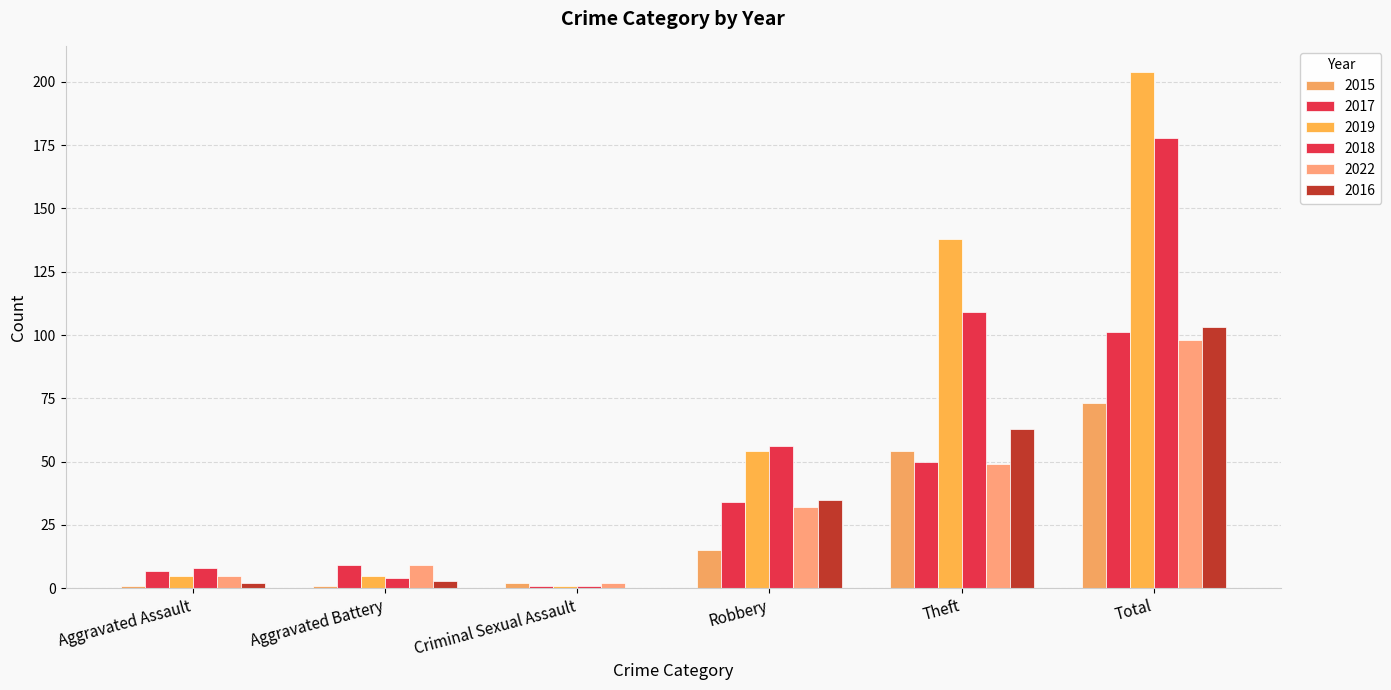

What is the label of the 1st bar from the left?

Aggravated Assault